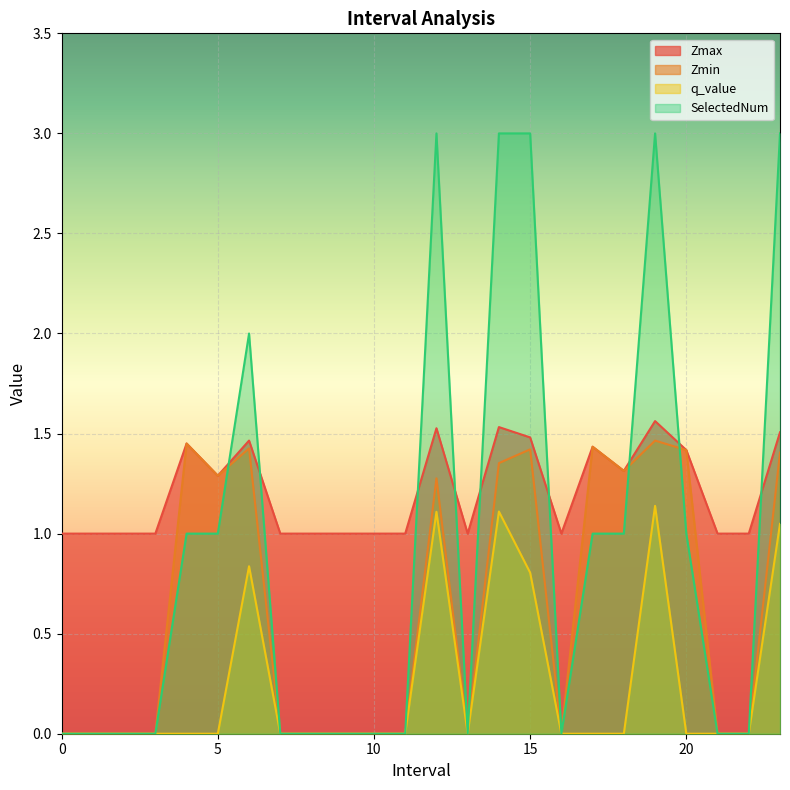

True or false: Zmax has more than 0 points higher than both neighbors.

True